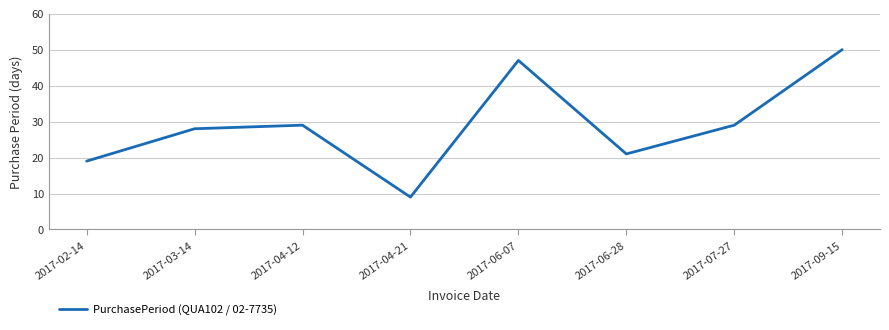

Does the chart display data point markers on the line(s)?

No